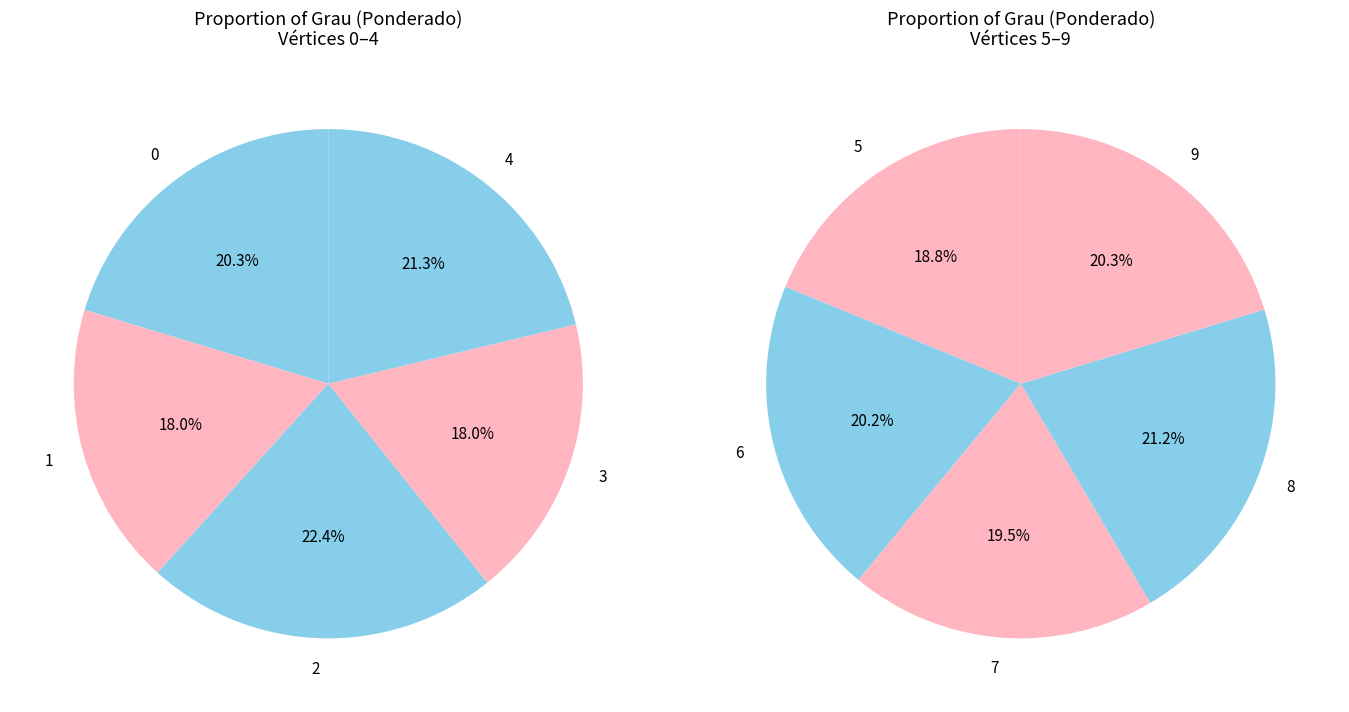

What is the ratio of the value at 4 to the value at 7?

1.1